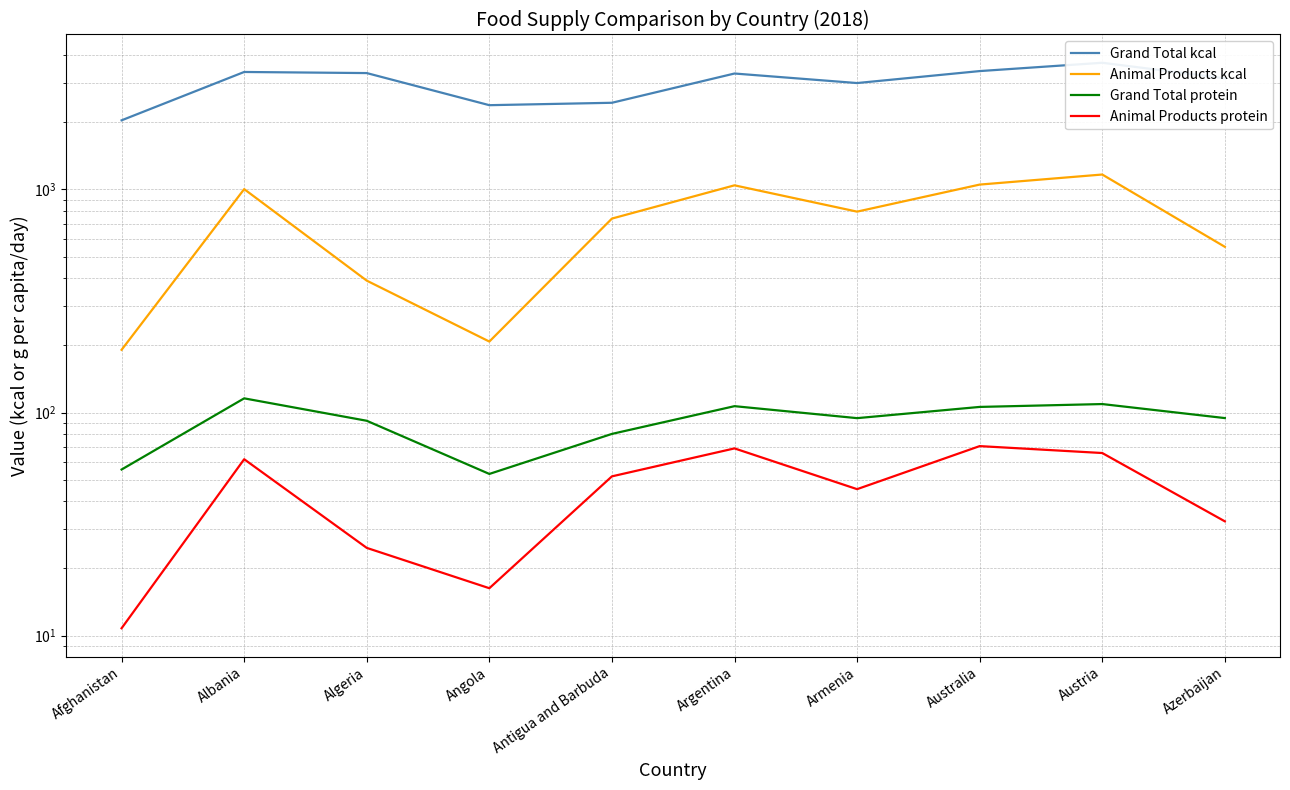

True or false: Animal Products protein and Grand Total kcal cross at least once.

False